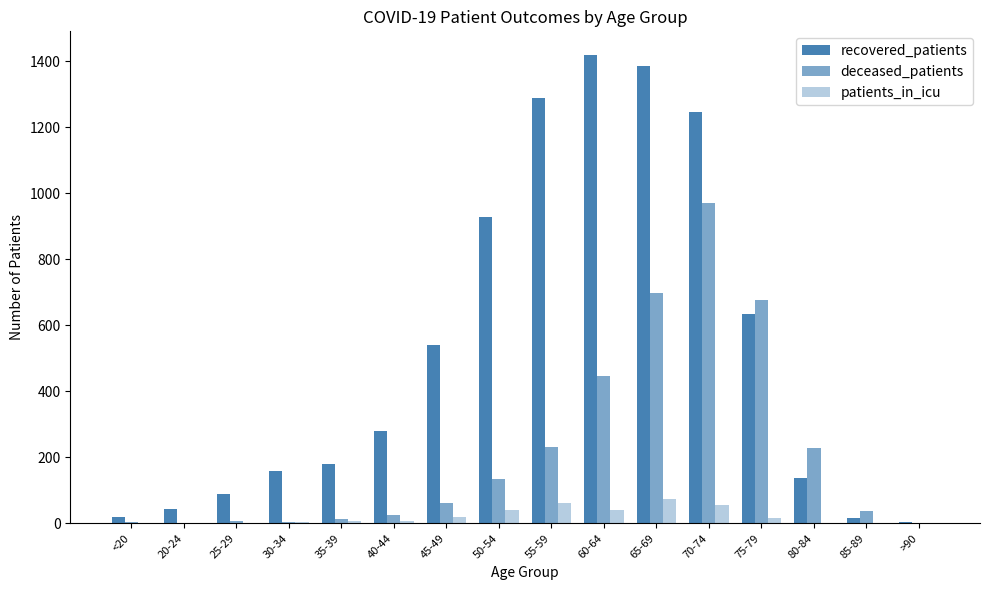

Which series has the widest spread of values?

recovered_patients